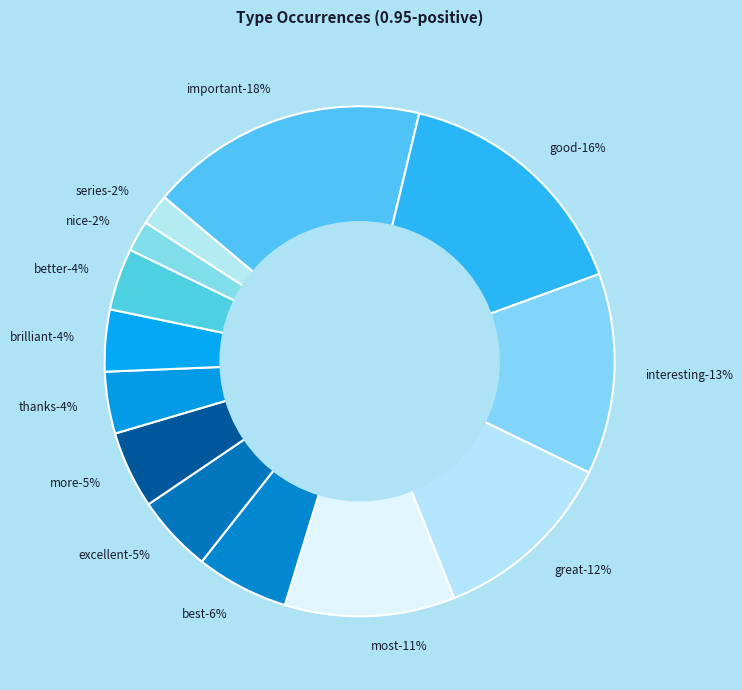

Is it true that better is 1% of the pie?

False